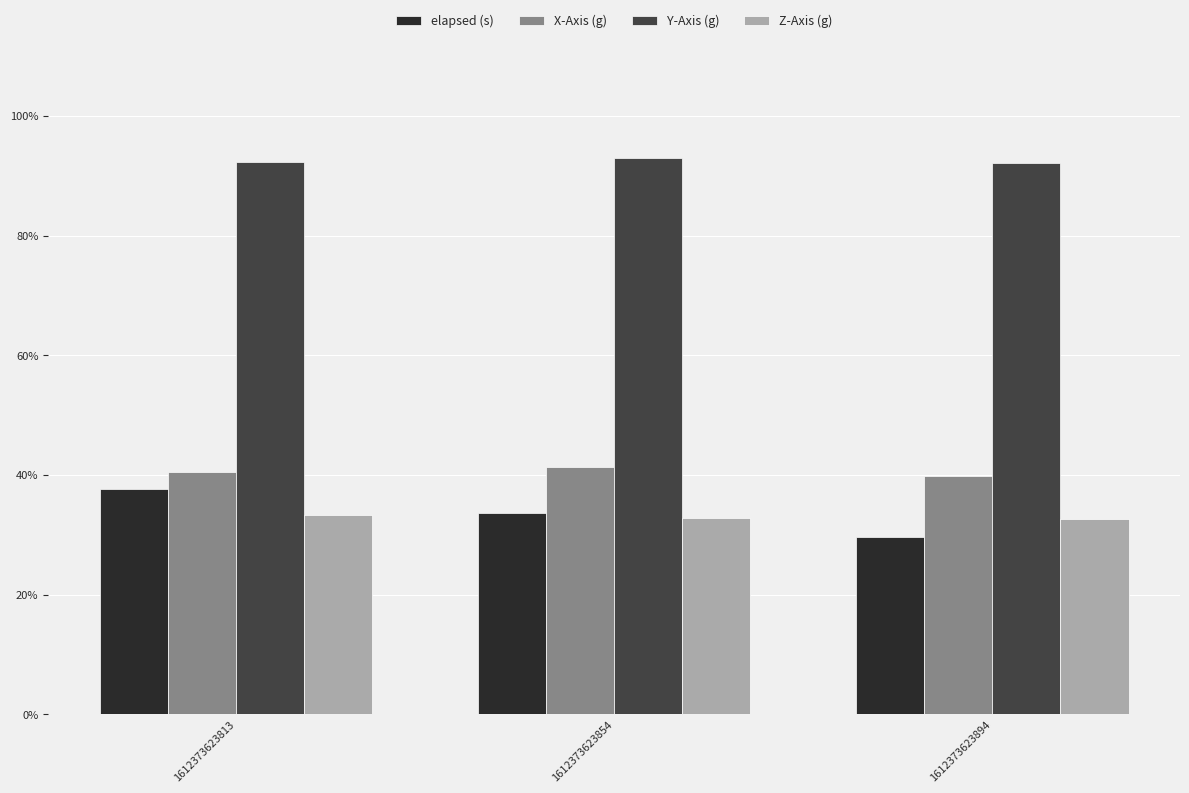

At which label is elapsed (s) closest to 0?

1612373623894